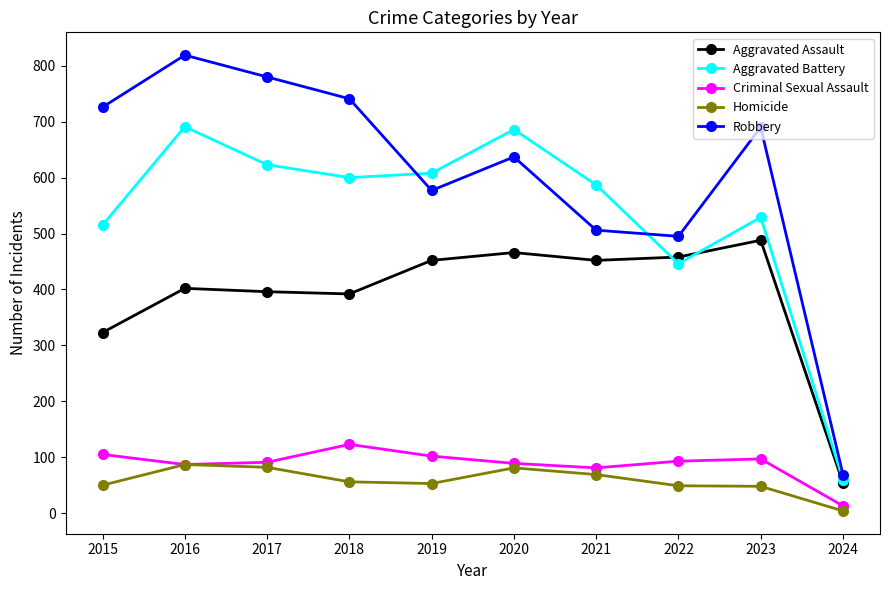

Rank the series by their maximum value, from lowest to highest.

Homicide, Criminal Sexual Assault, Aggravated Assault, Aggravated Battery, Robbery